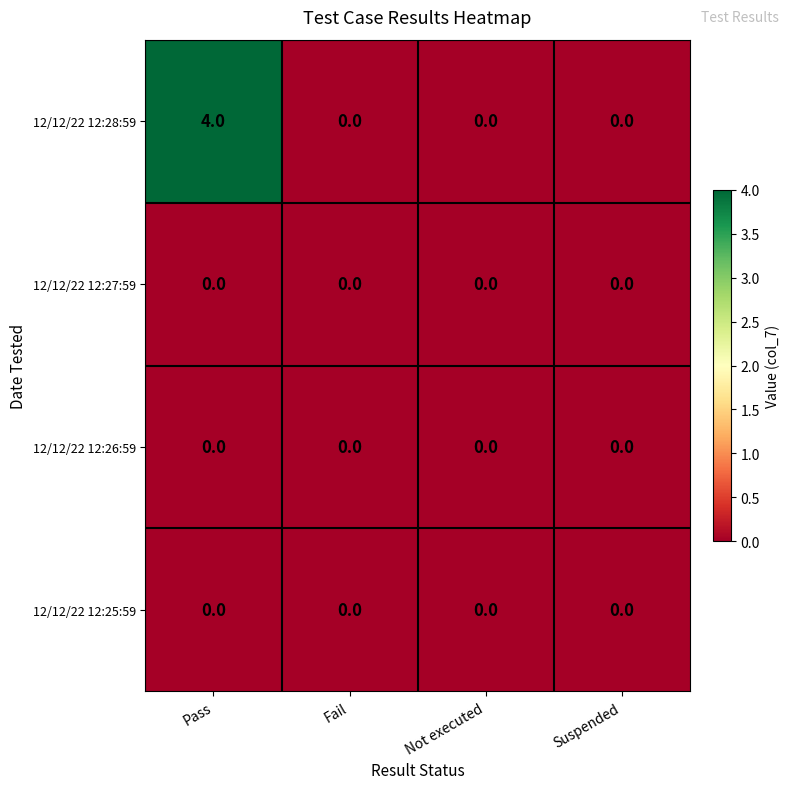

Reading left to right, extract all data points from this chart.

12/12/22 12:28:59: Pass=4	Fail=0	Not executed=0	Suspended=0
12/12/22 12:27:59: Pass=0	Fail=0	Not executed=0	Suspended=0
12/12/22 12:26:59: Pass=0	Fail=0	Not executed=0	Suspended=0
12/12/22 12:25:59: Pass=0	Fail=0	Not executed=0	Suspended=0